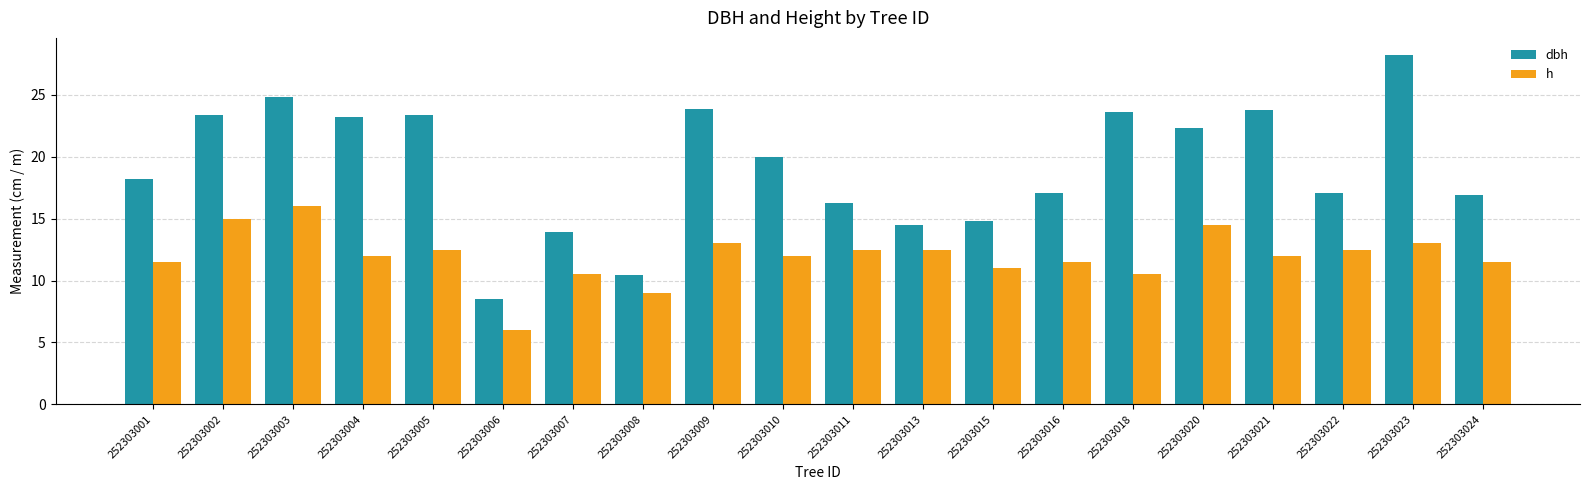

What is the total value across all series at 252303001?

29.7